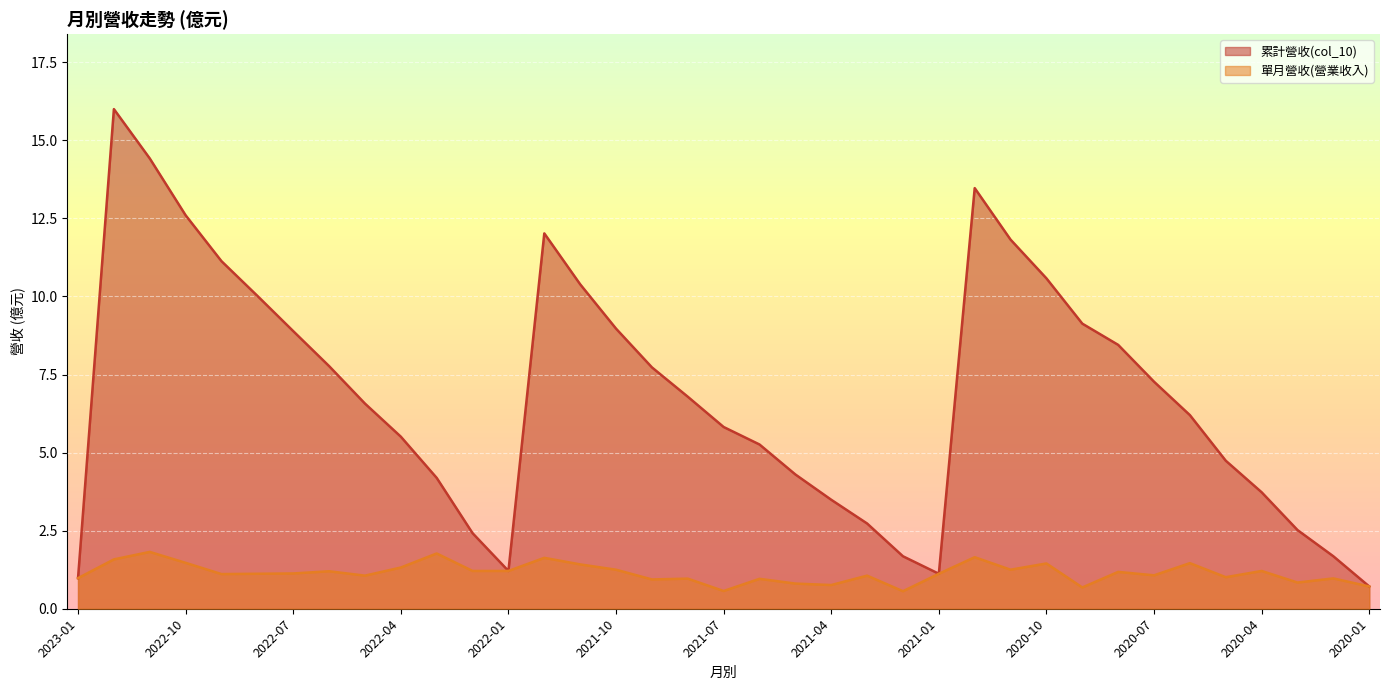

What is the maximum value for 單月營收(營業收入)?

1.8